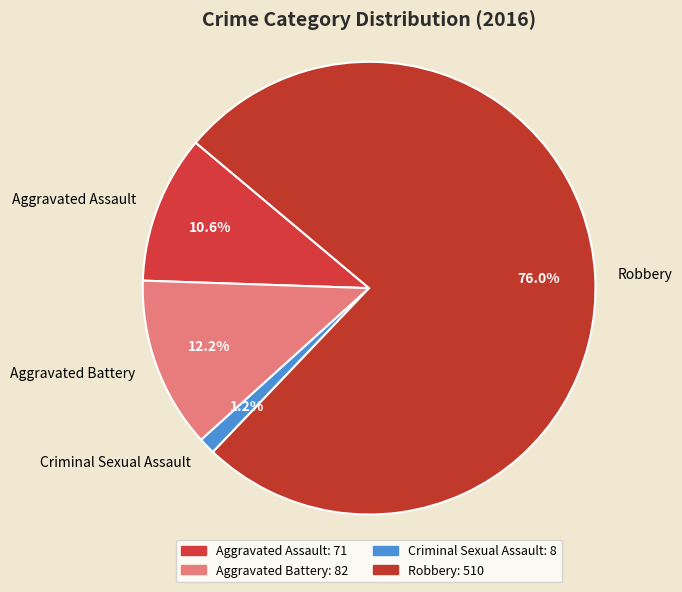

Rank the categories by value from highest to lowest.

Robbery, Aggravated Battery, Aggravated Assault, Criminal Sexual Assault